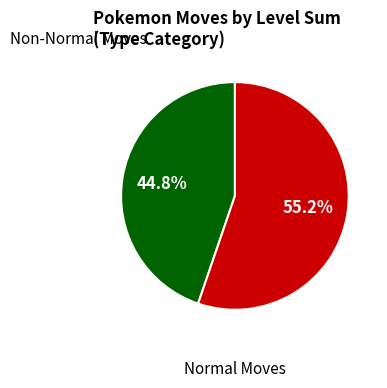

To the nearest percent, what is the average slice percentage?

50%